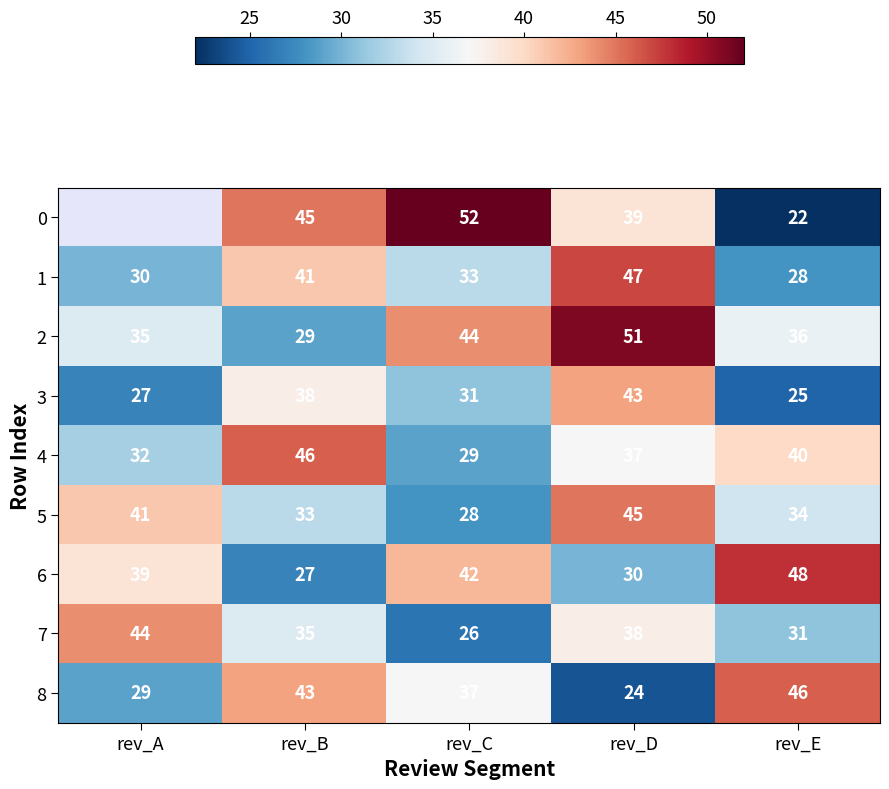

At which category does the chart reach its peak across all series?

rev_C